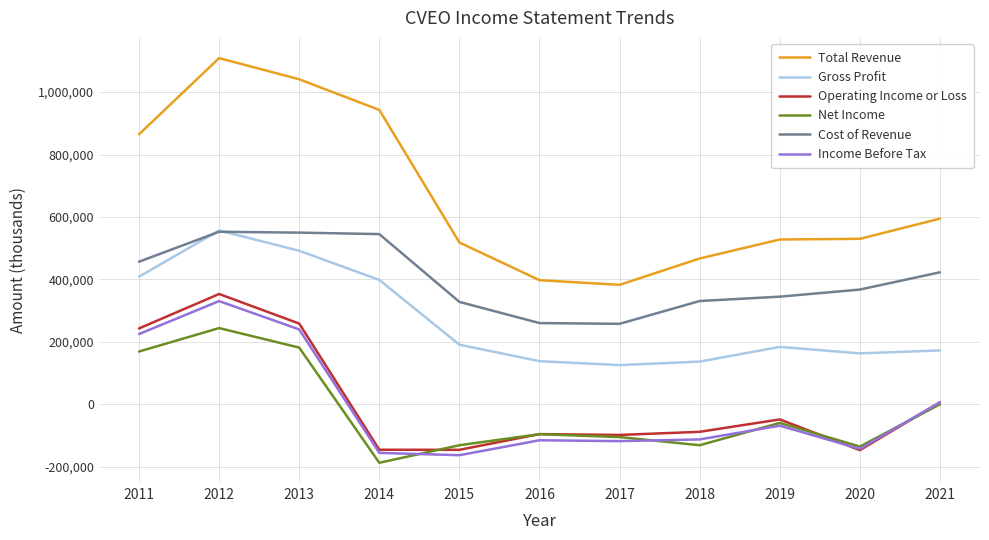

Does the chart display data point markers on the line(s)?

No